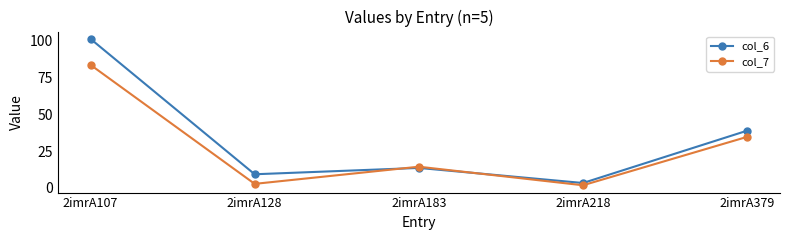

How many interior local peaks does the col_7 series have?

1